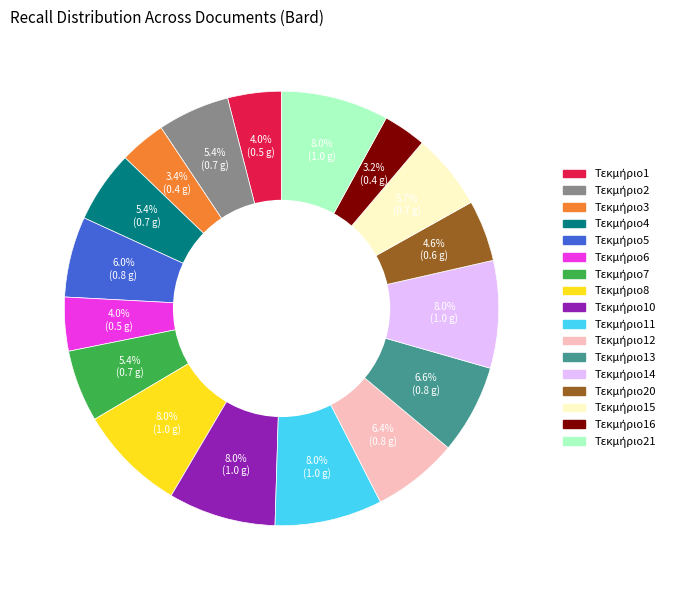

Is there a majority slice in this chart?

No